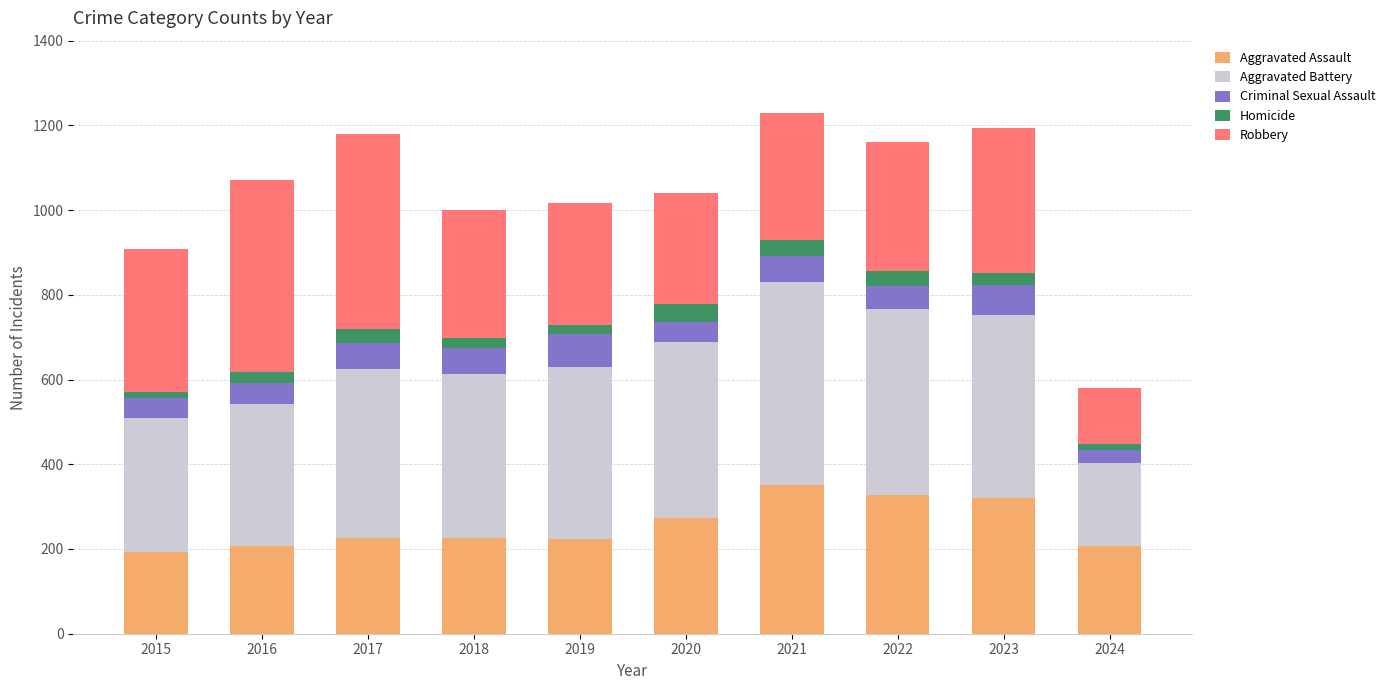

What is the total value across all series at 2022?

1161